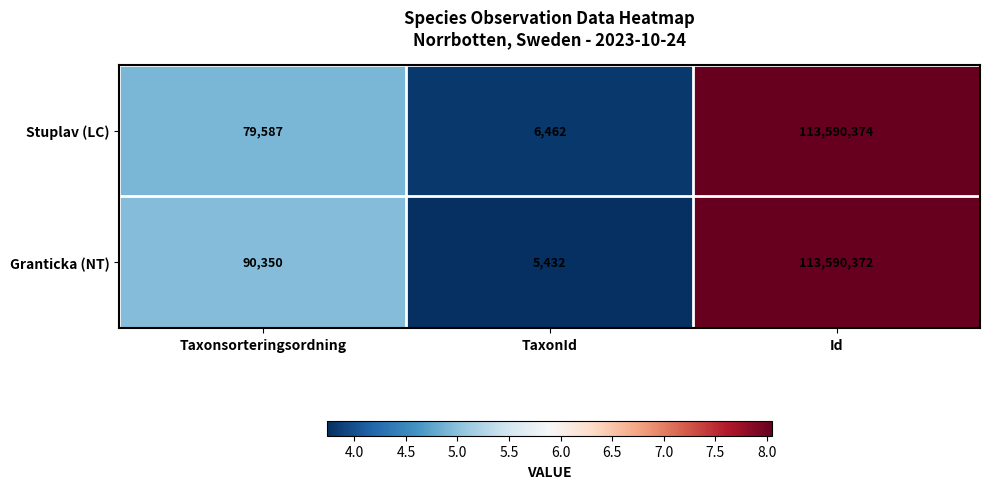

At which category does the chart reach its minimum across all series?

TaxonId